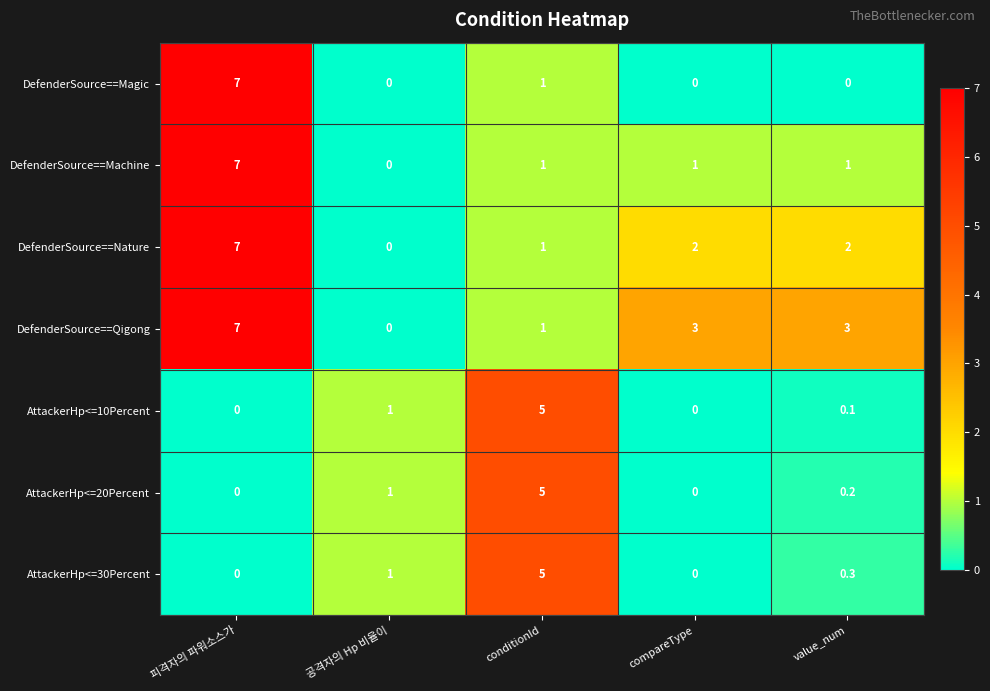

At which label does DefenderSource==Machine first exceed 1?

피격자의 파워소스가